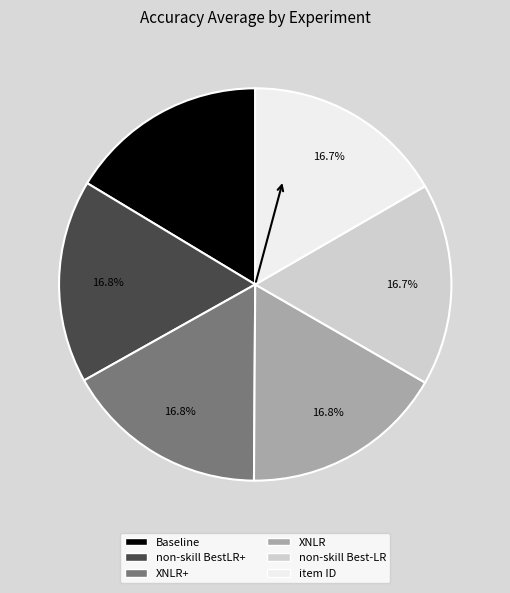

Count the number of slices in the pie.

6